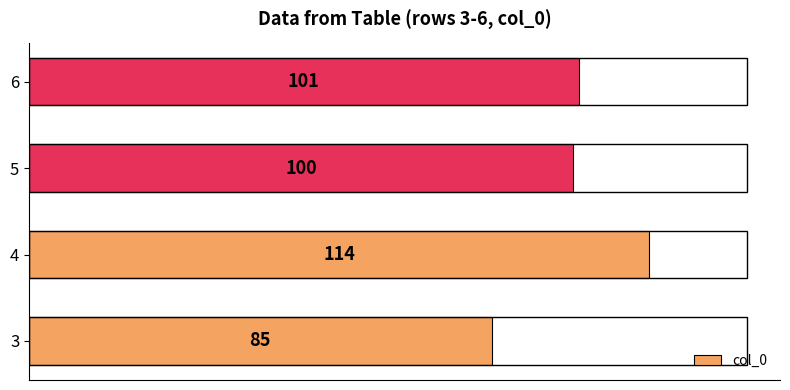

What is the difference between the maximum and minimum values?

29